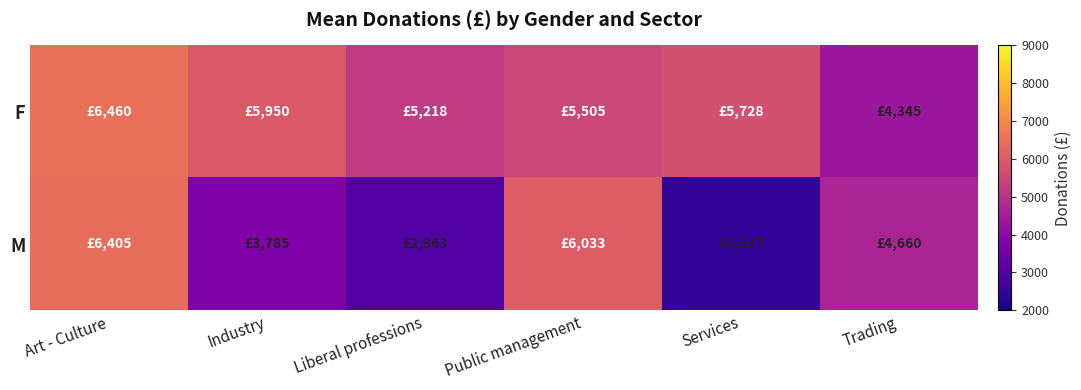

What is the total value across all series at Art - Culture?

12865